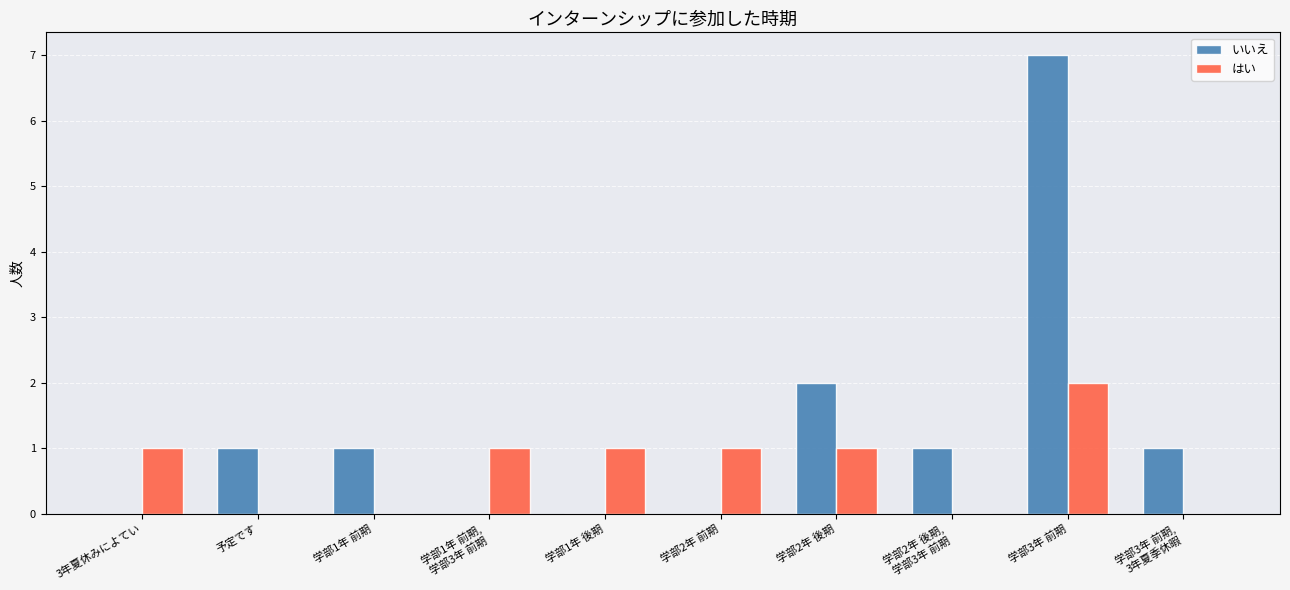

What are all the series names shown in the legend?

いいえ, はい